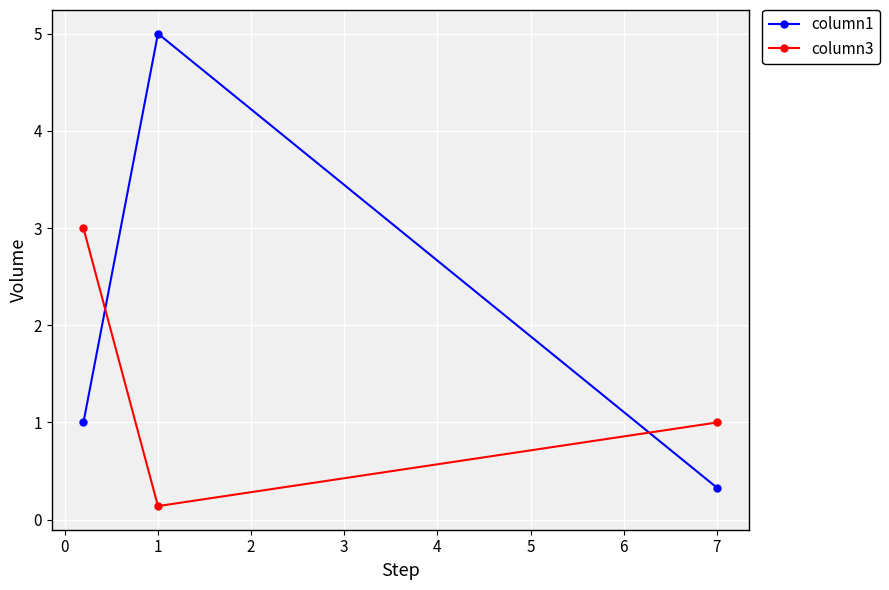

What is the sum of all column1 values?

6.3